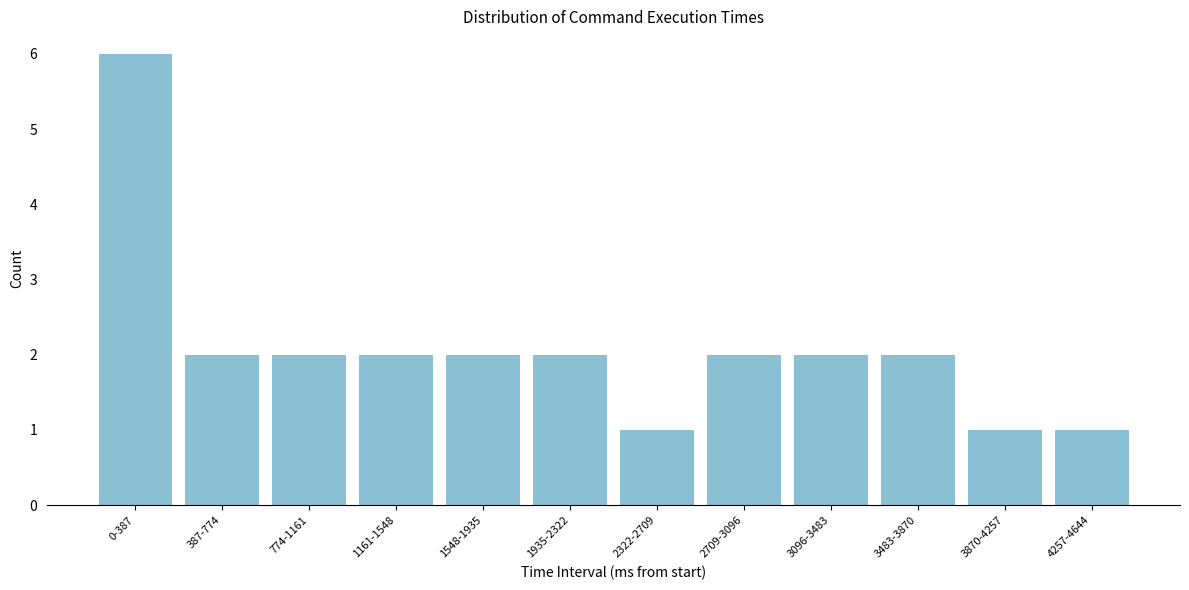

Reading left to right, what are all the values shown in this chart?

6	2	2	2	2	2	1	2	2	2	1	1